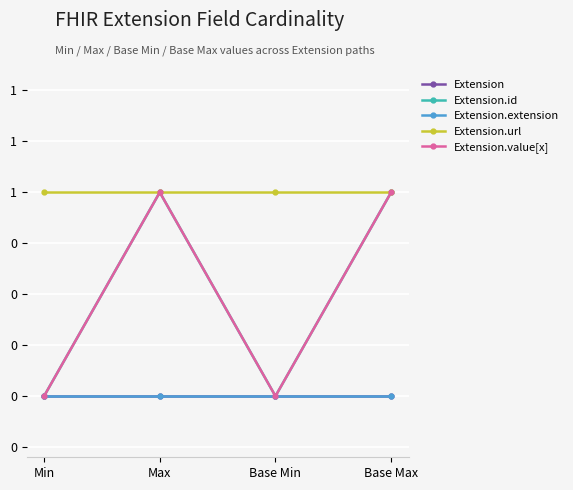

Reading left to right, extract all data points from this chart.

Extension: 0	0	0	0
Extension.id: 0	1	0	1
Extension.extension: 0	0	0	0
Extension.url: 1	1	1	1
Extension.value[x]: 0	1	0	1